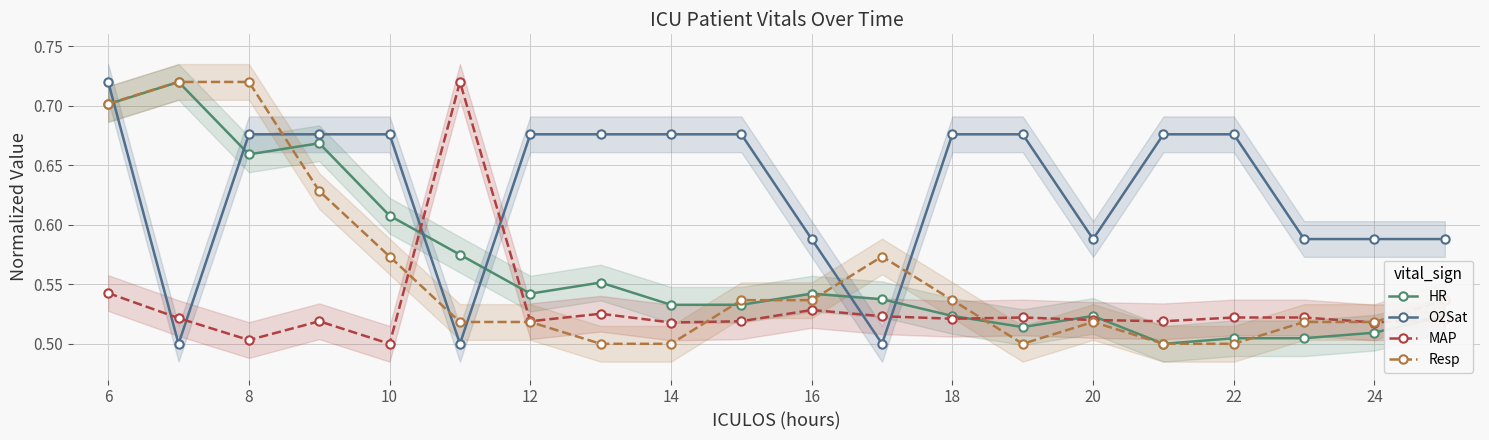

Which series has the largest range (max minus min)?

HR